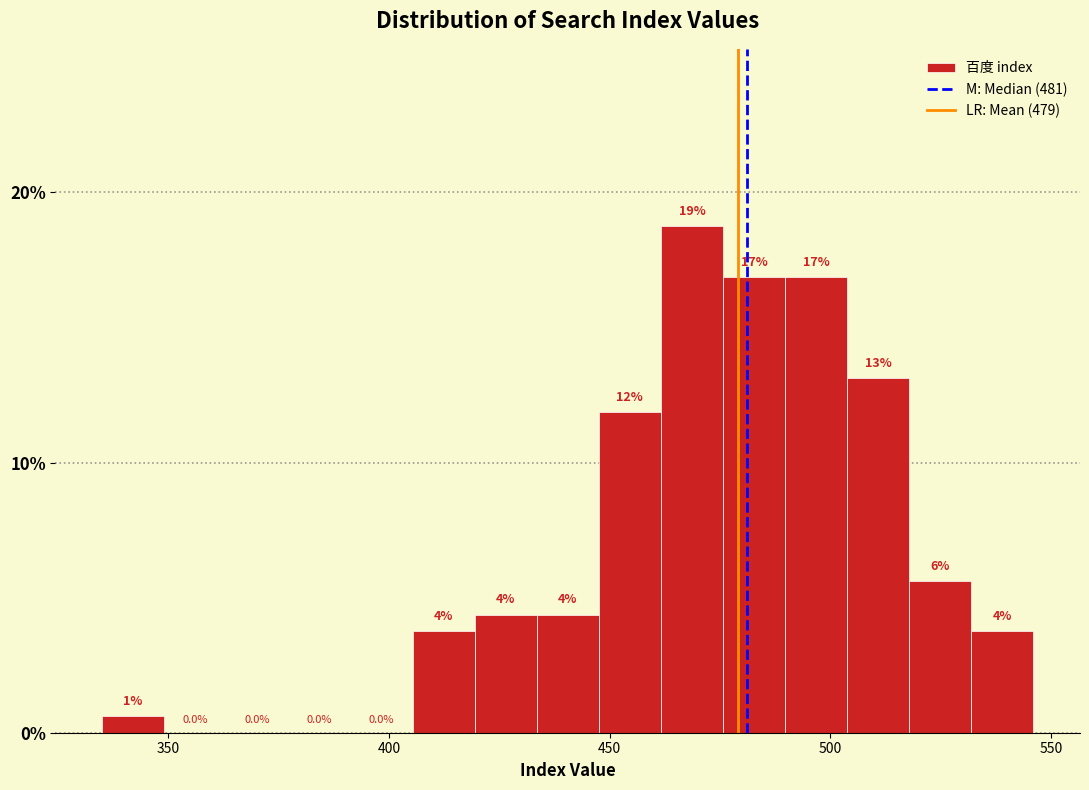

Read against the x-axis, roughly where is the centre of the tallest bar?

470